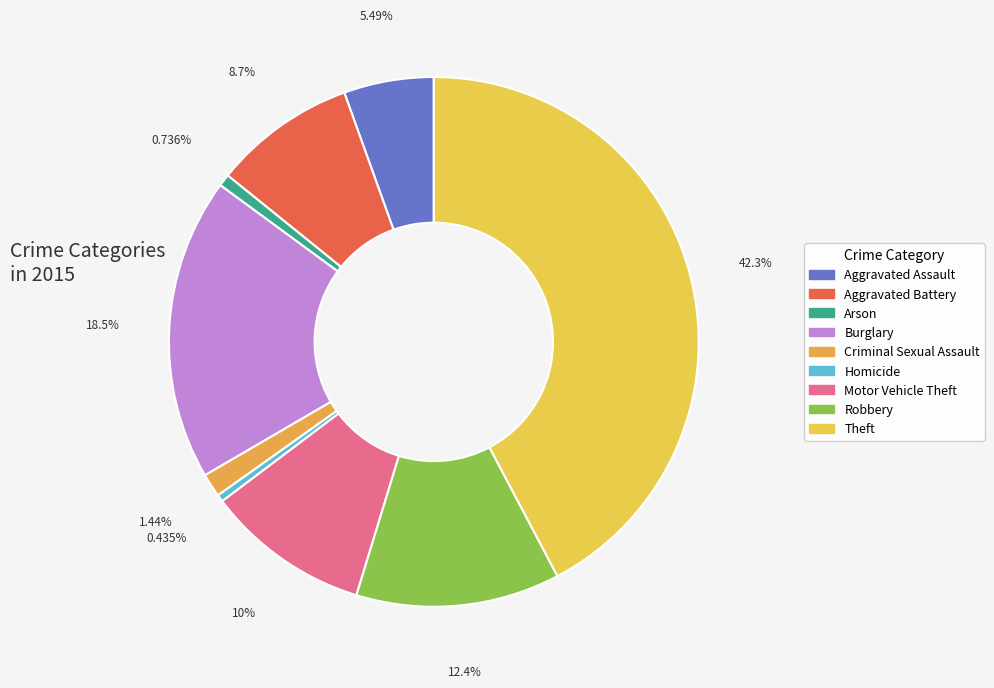

Count the number of slices in the pie.

9